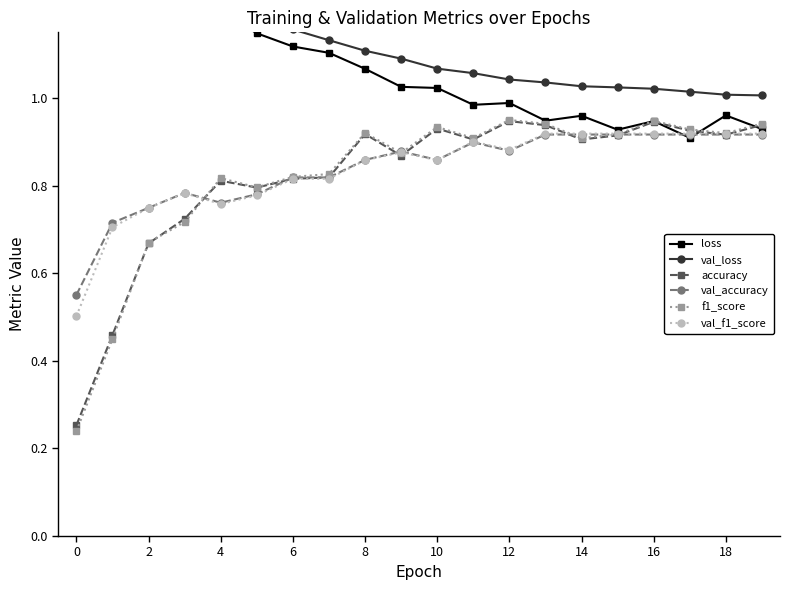

Which series ends up on top after the final intersection of val_accuracy and loss?

loss